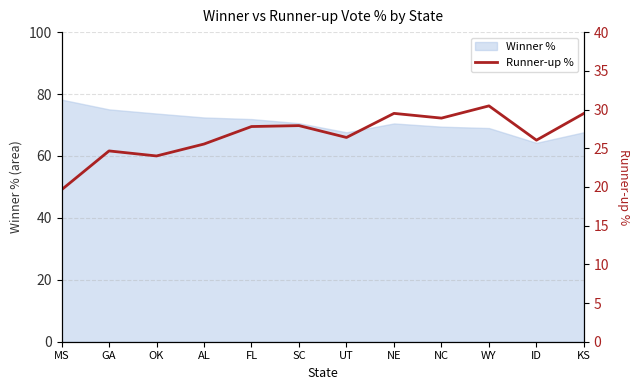

List the labels in order of value, smallest first.

MS, OK, GA, AL, ID, UT, FL, SC, NC, NE, KS, WY